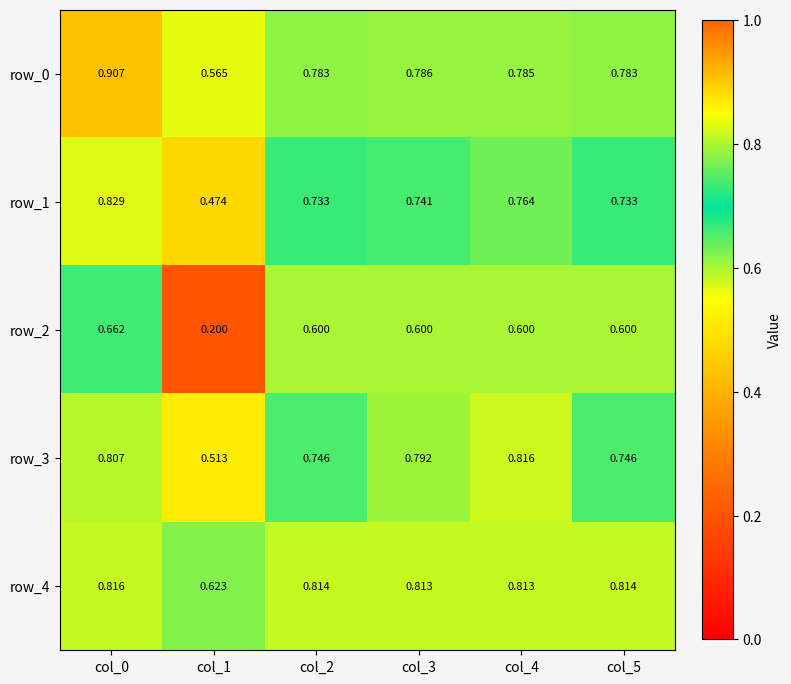

At which category does the chart reach its peak across all series?

col_0